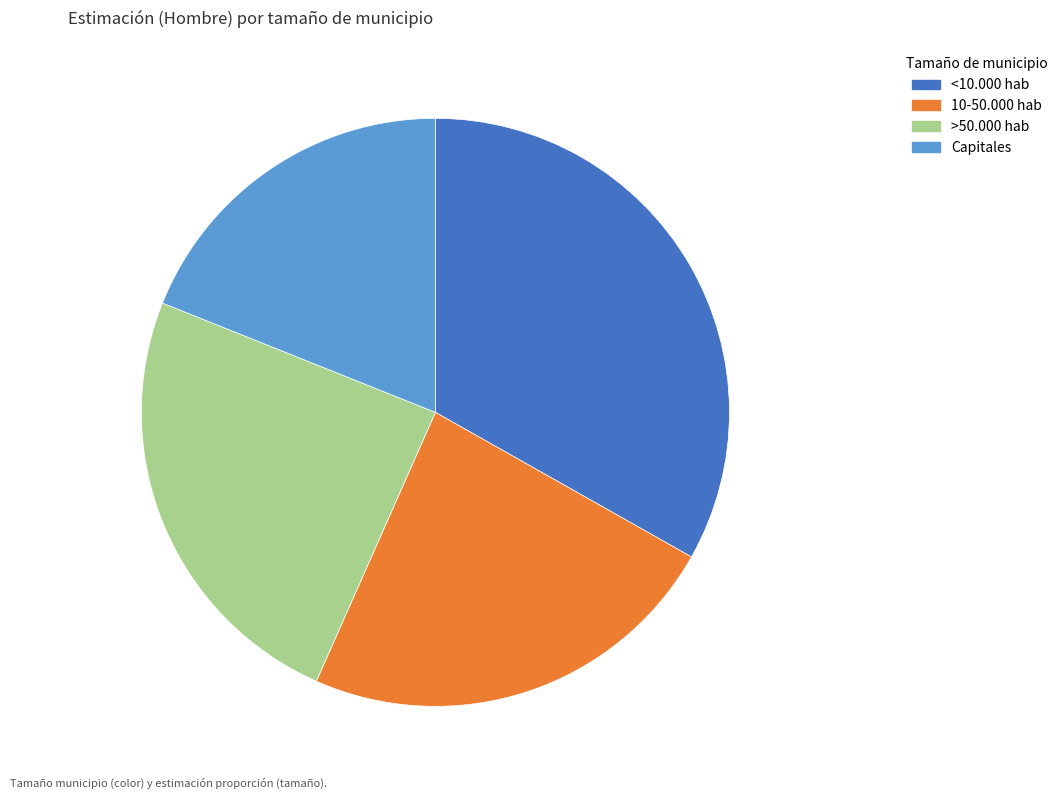

Rank the categories by value from lowest to highest.

Capitales, 10-50.000 hab, >50.000 hab, <10.000 hab